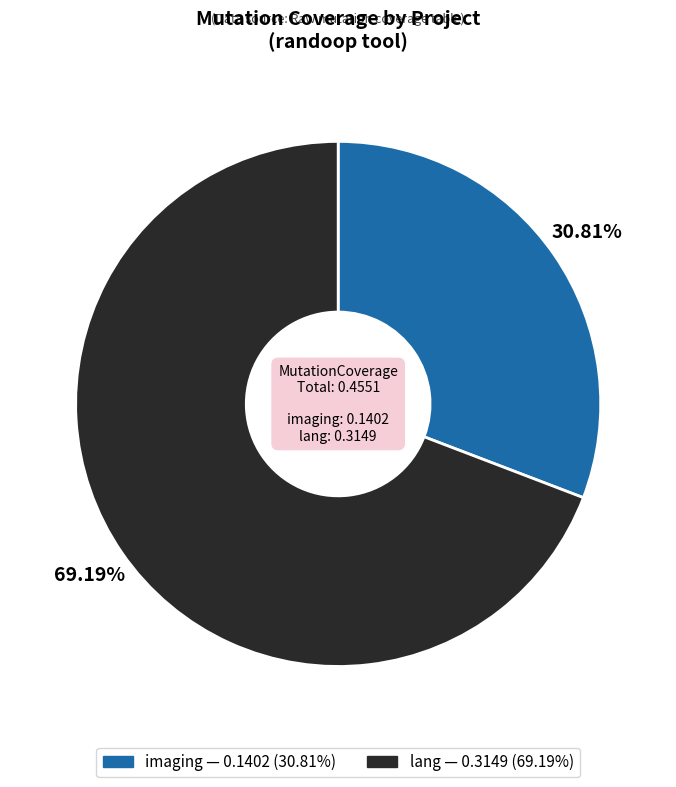

Rank the categories by value from lowest to highest.

imaging, lang